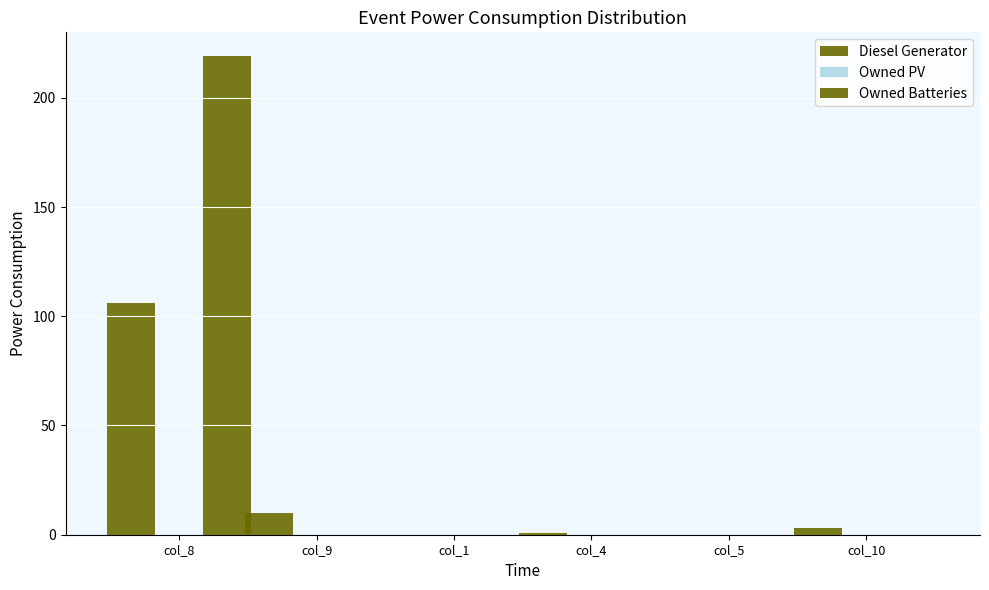

Is it true that Owned Batteries equals 0 at col_4?

True